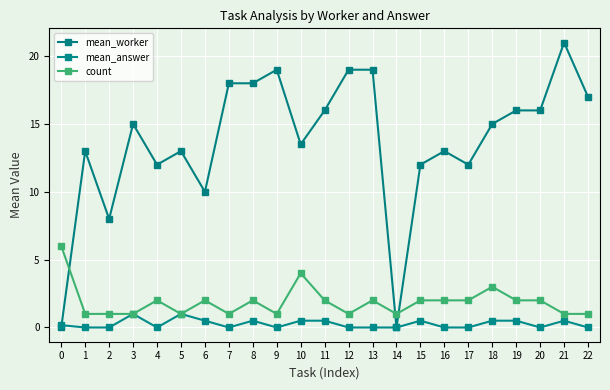

Between which two adjacent categories do mean_worker and mean_answer first intersect?

0 and 1